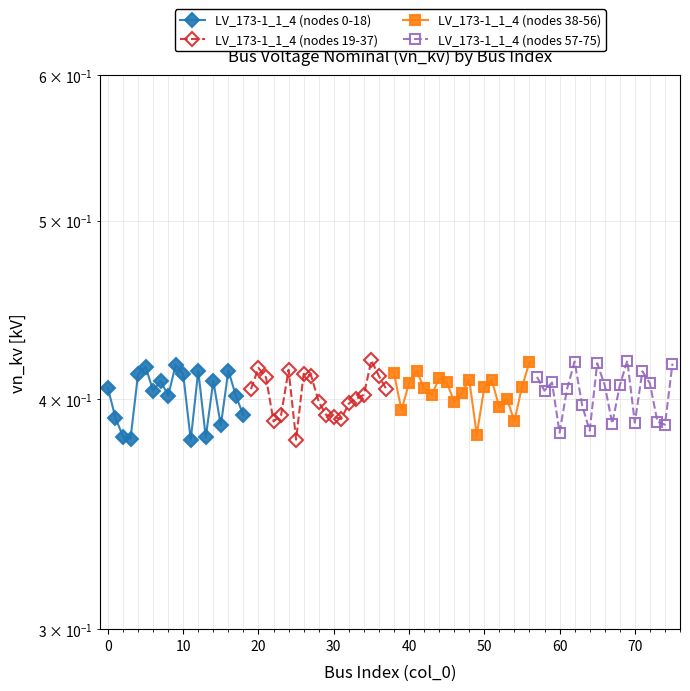

What is the maximum value shown in the chart?

0.4